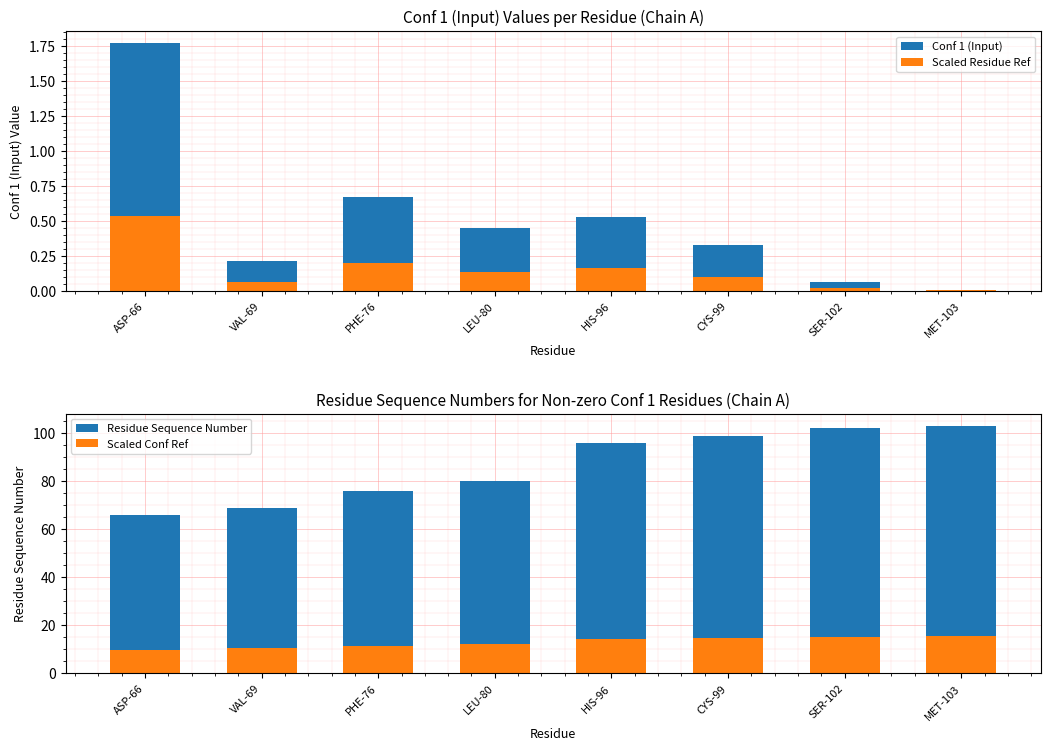

What are all the series names shown in the legend?

Conf 1 (Input), Scaled Residue Ref, Residue Sequence Number, Scaled Conf Ref